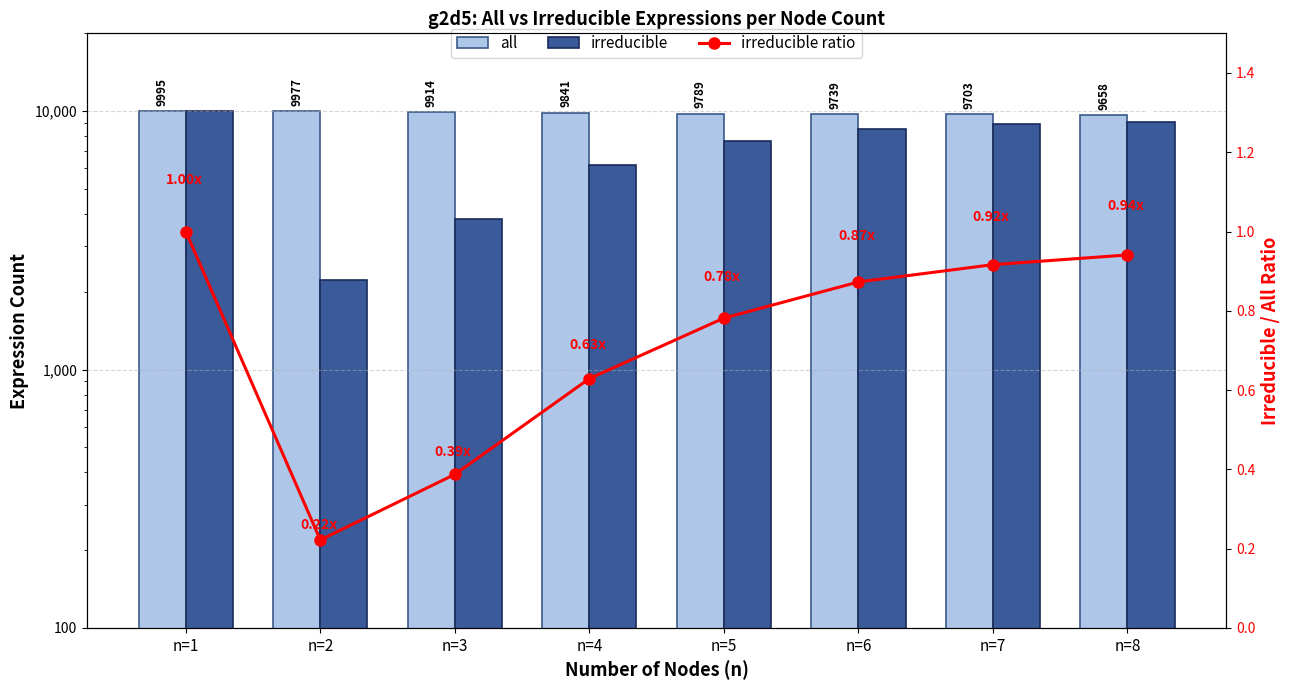

Which series has the widest spread of values?

irreducible